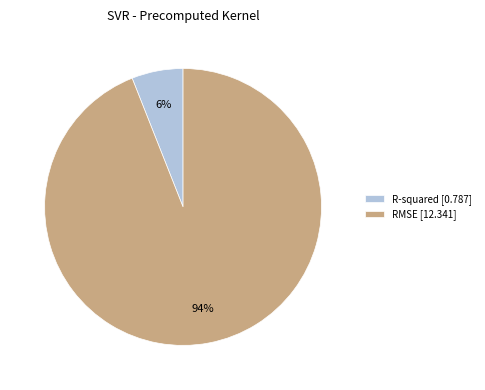

Is R-squared the majority of the pie?

No